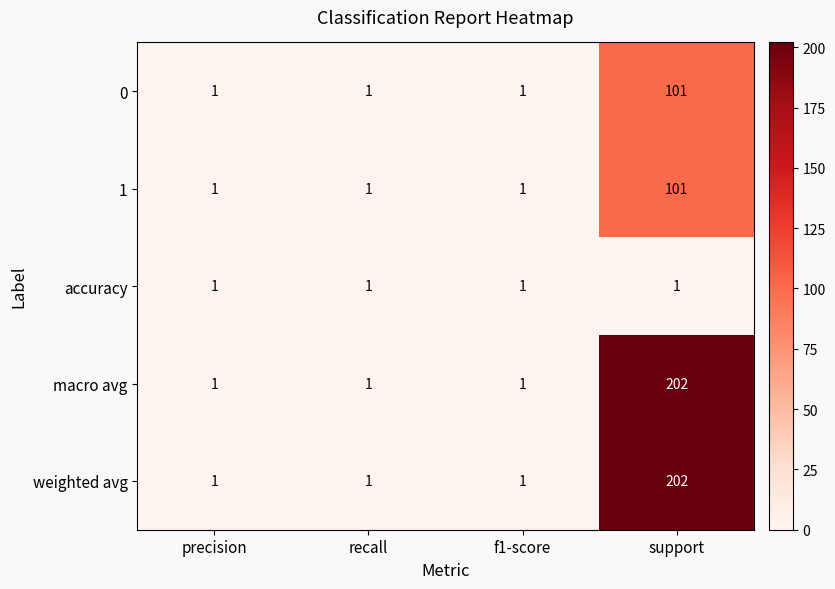

The value of weighted avg at f1-score is 1. True or false?

True